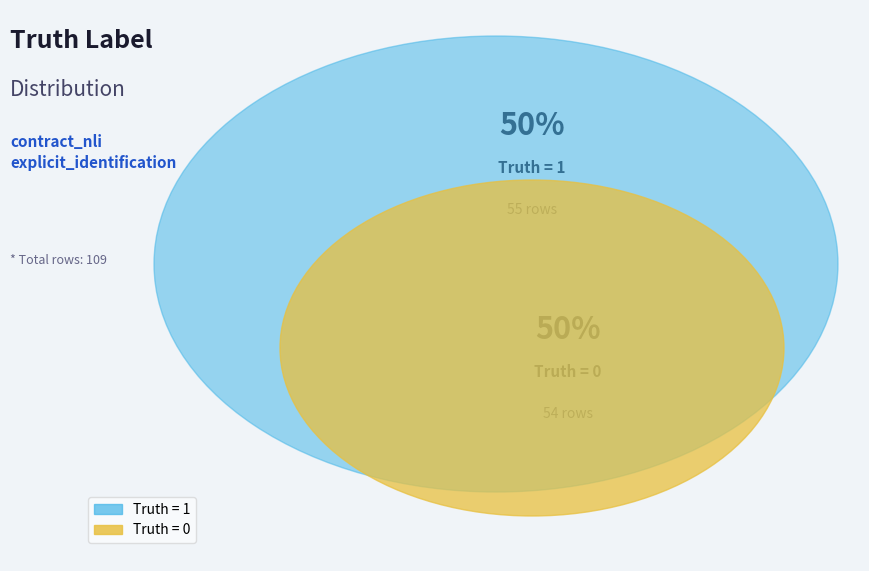

Does Truth = 1 account for over 50% of the chart?

Yes